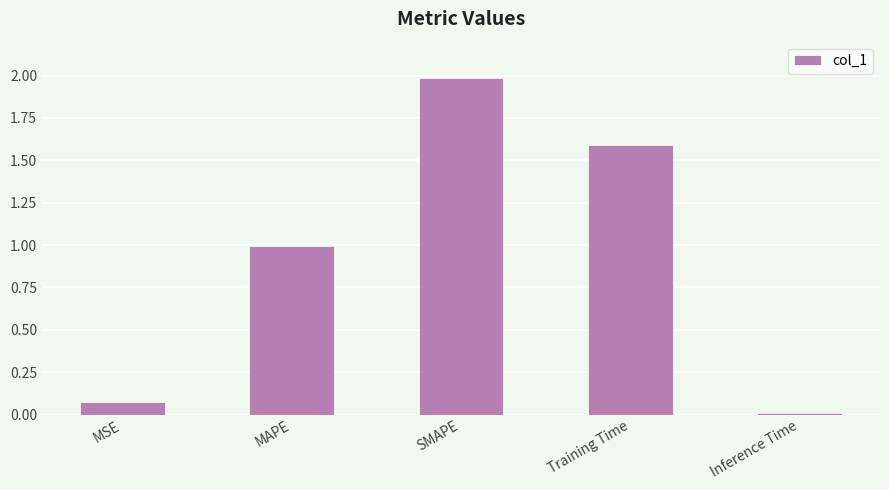

Which label corresponds to the largest value in the chart?

SMAPE